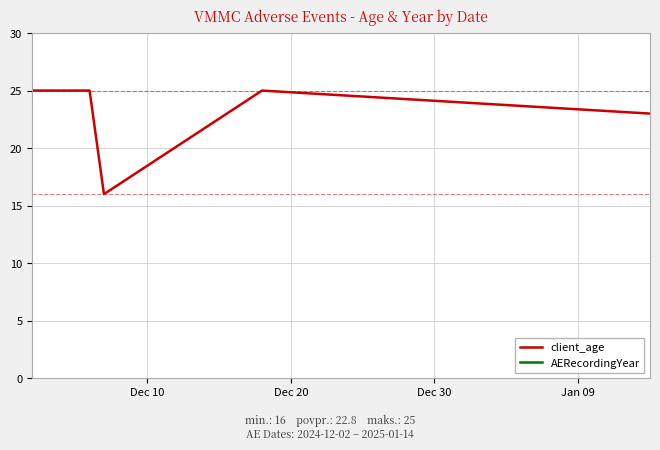

What is the highest value of the AERecordingYear series?

2025